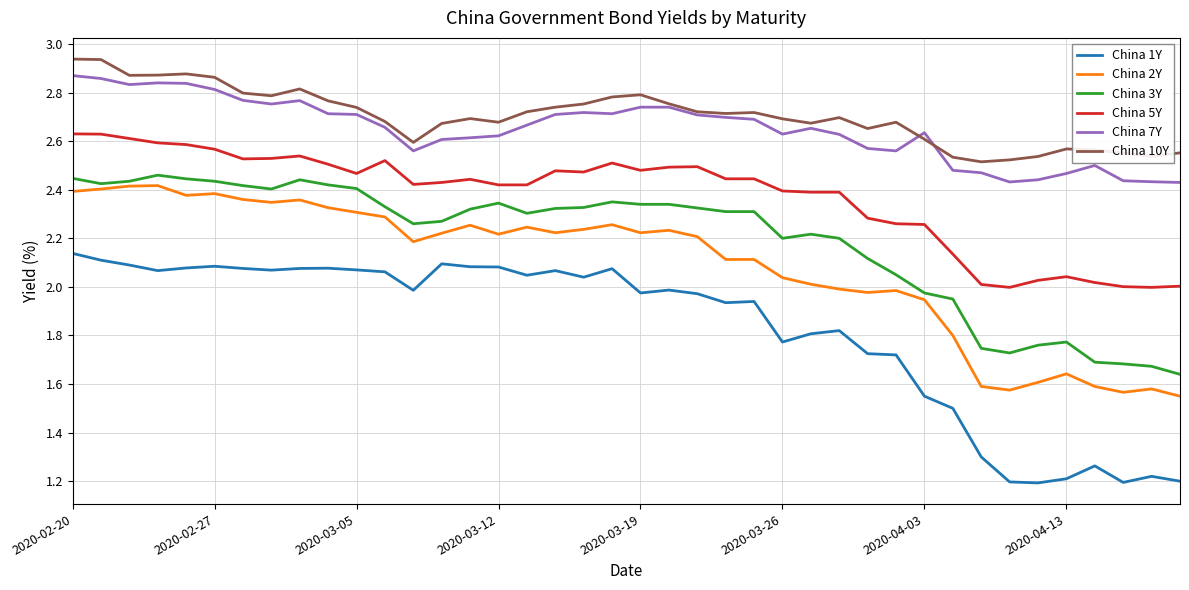

Which series has the widest spread of values?

China 1Y